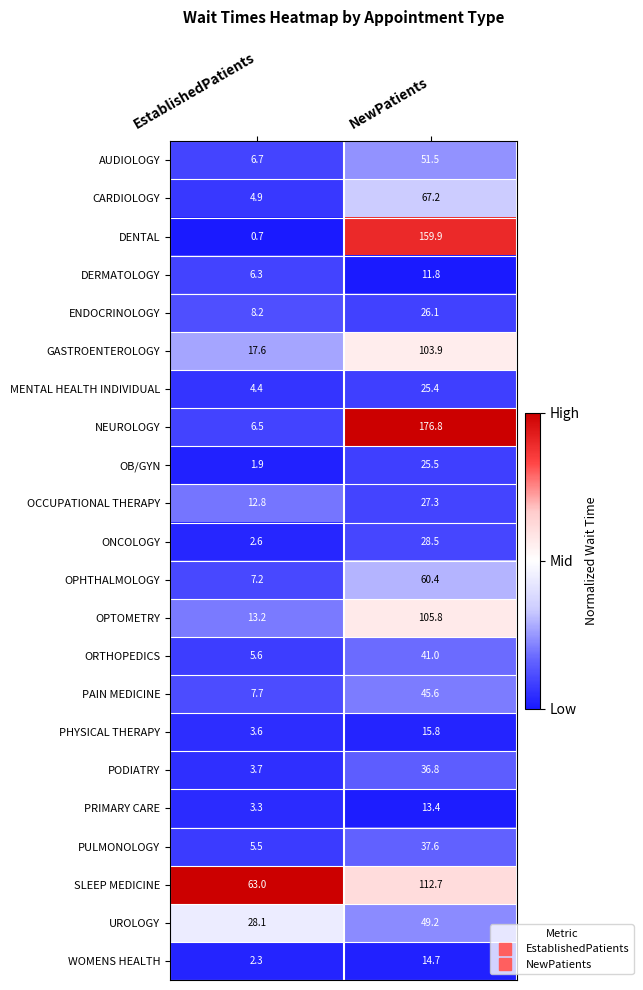

Rank the series at NewPatients from highest to lowest value.

NEUROLOGY, DENTAL, SLEEP MEDICINE, OPTOMETRY, GASTROENTEROLOGY, CARDIOLOGY, OPHTHALMOLOGY, AUDIOLOGY, UROLOGY, PAIN MEDICINE, ORTHOPEDICS, PULMONOLOGY, PODIATRY, ONCOLOGY, OCCUPATIONAL THERAPY, ENDOCRINOLOGY, OB/GYN, MENTAL HEALTH INDIVIDUAL, PHYSICAL THERAPY, WOMENS HEALTH, PRIMARY CARE, DERMATOLOGY